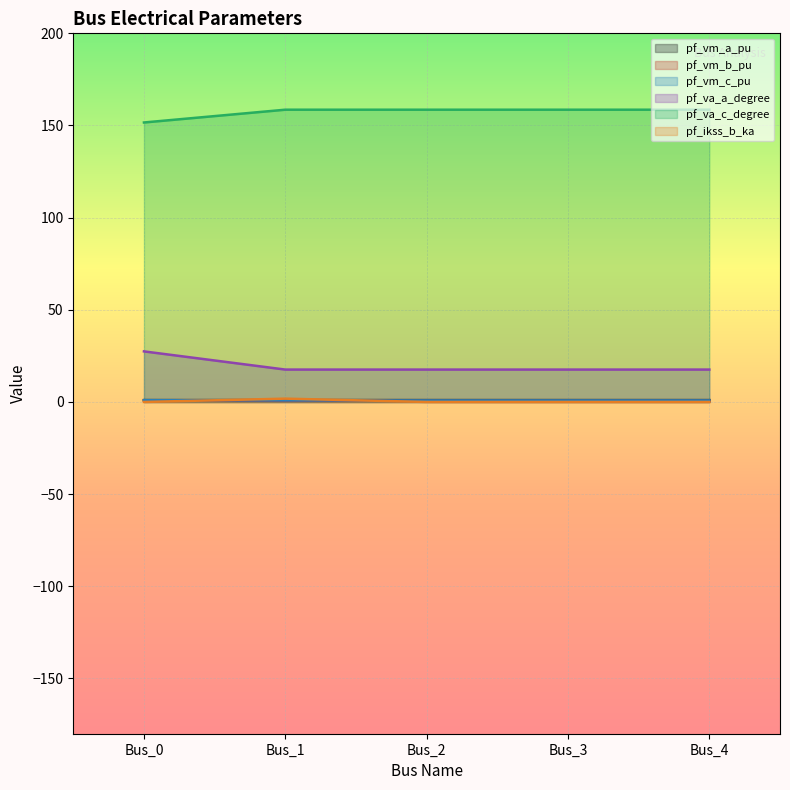

Reading left to right, transcribe all the data shown in this chart.

pf_vm_a_pu: 0.9	0.6	0.6	0.6	0.6
pf_vm_b_pu: 1.0	1.0	1.0	1.0	1.0
pf_vm_c_pu: 1.0	0.8	0.8	0.8	0.8
pf_va_a_degree: 27.4	17.6	17.6	17.6	17.6
pf_va_c_degree: 151.6	158.6	158.6	158.6	158.6
pf_ikss_b_ka: 0.0	1.8	0.0	0.0	0.0